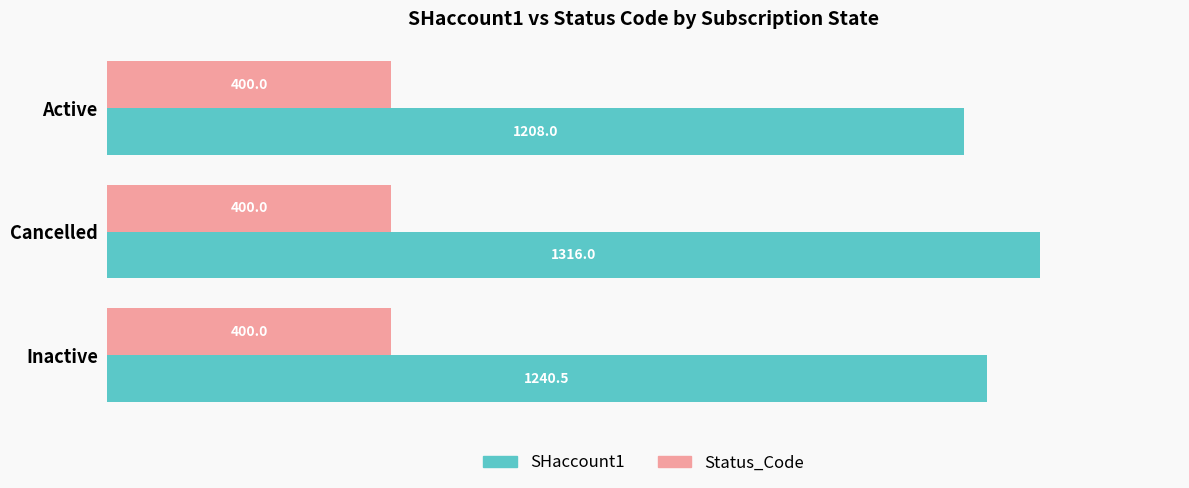

Which category has the highest value in the SHaccount1 series?

Cancelled